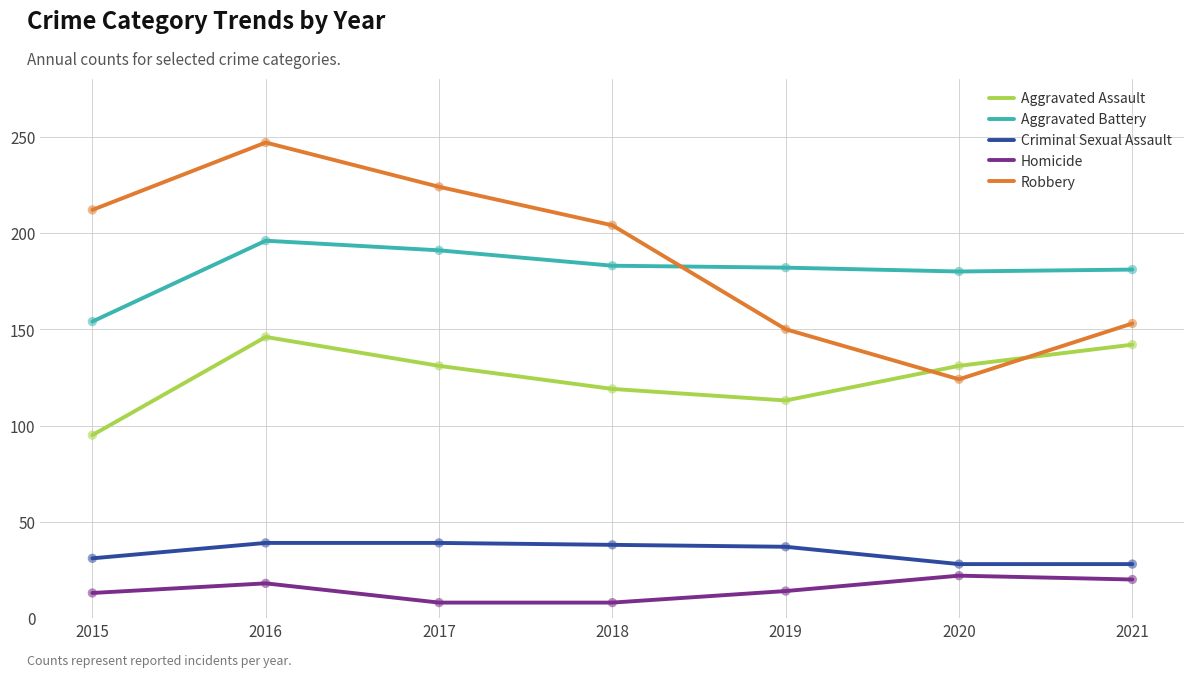

Between 2018 and 2021, which series saw the biggest shift?

Robbery